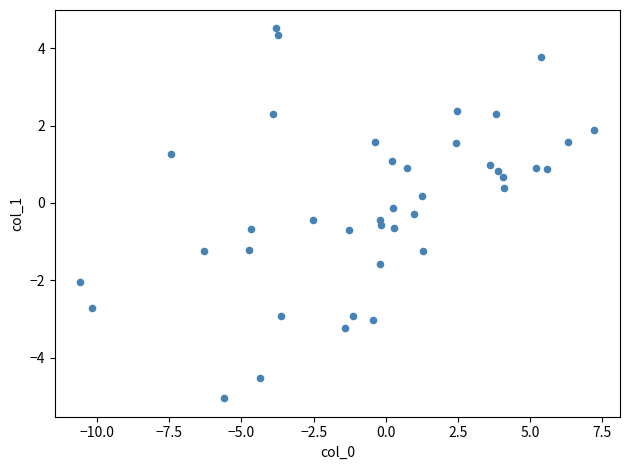

What is the range of X values (max minus min)?

17.8